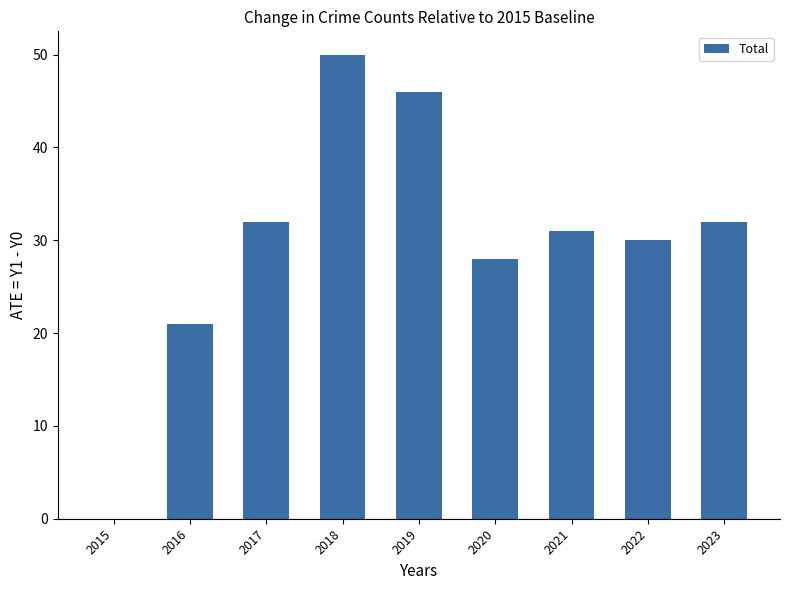

Approximately how many times larger is the value at 2023 compared to 2016?

1.5